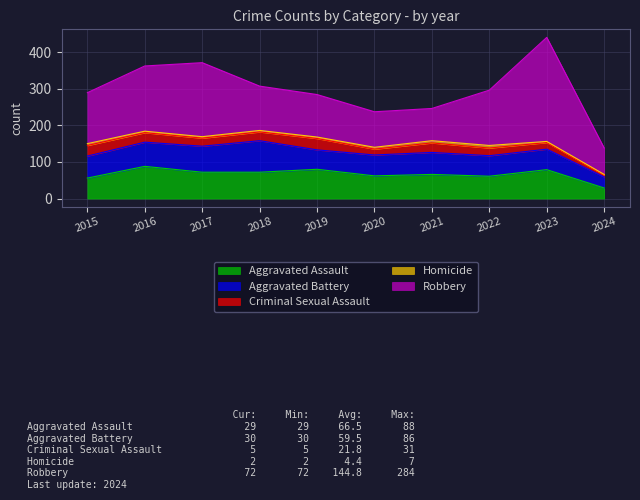

Where does the Homicide series first go above 4?

2015